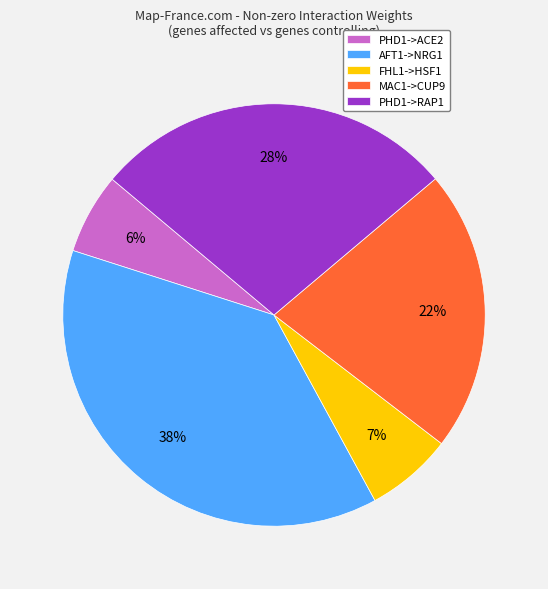

Is it true that PHD1->ACE2 is 6% of the pie?

True